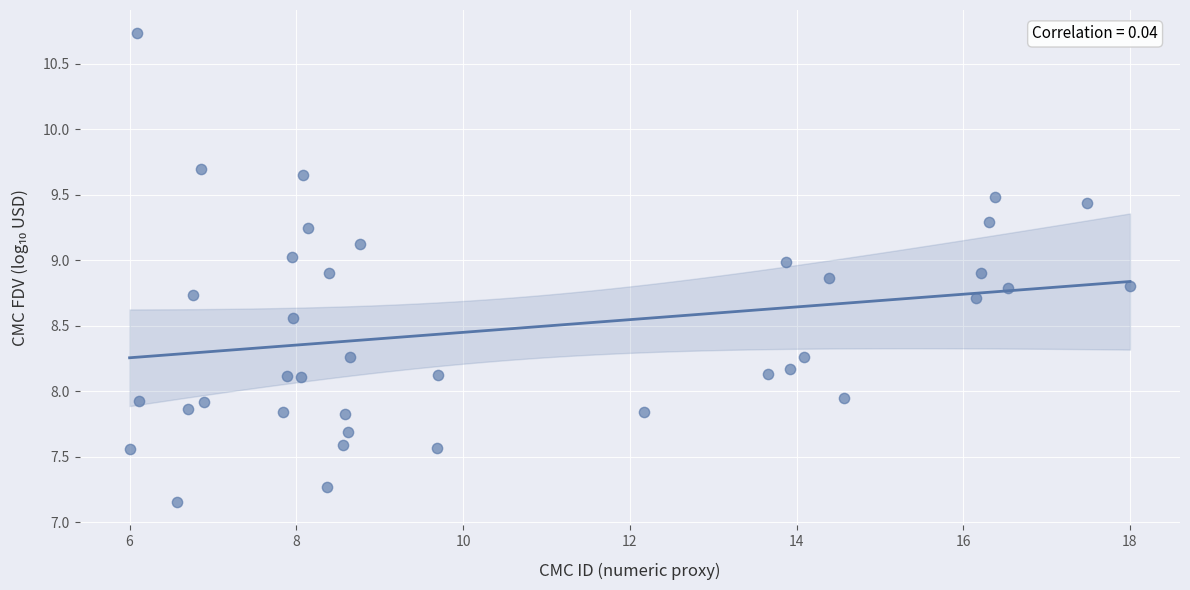

What is the range of X values (max minus min)?

12.0